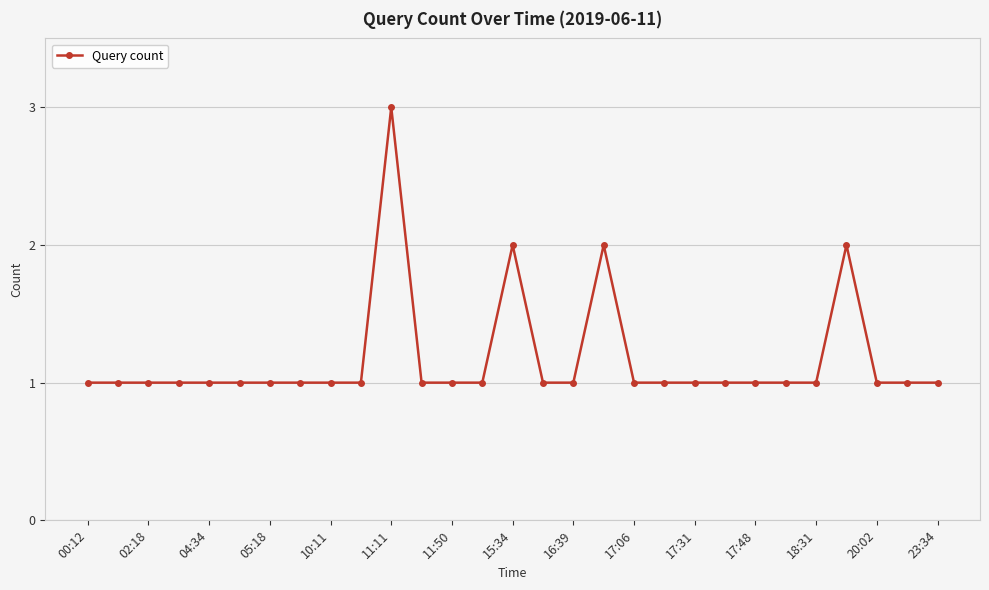

What is the sum of all values?

34